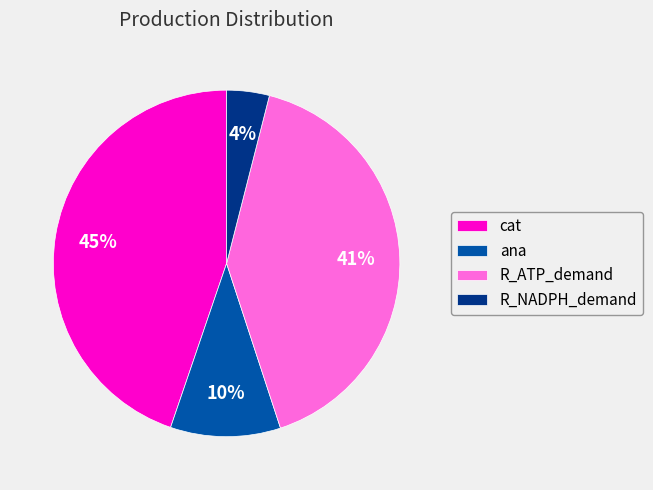

To the nearest percent, what portion does R_NADPH_demand represent?

4%